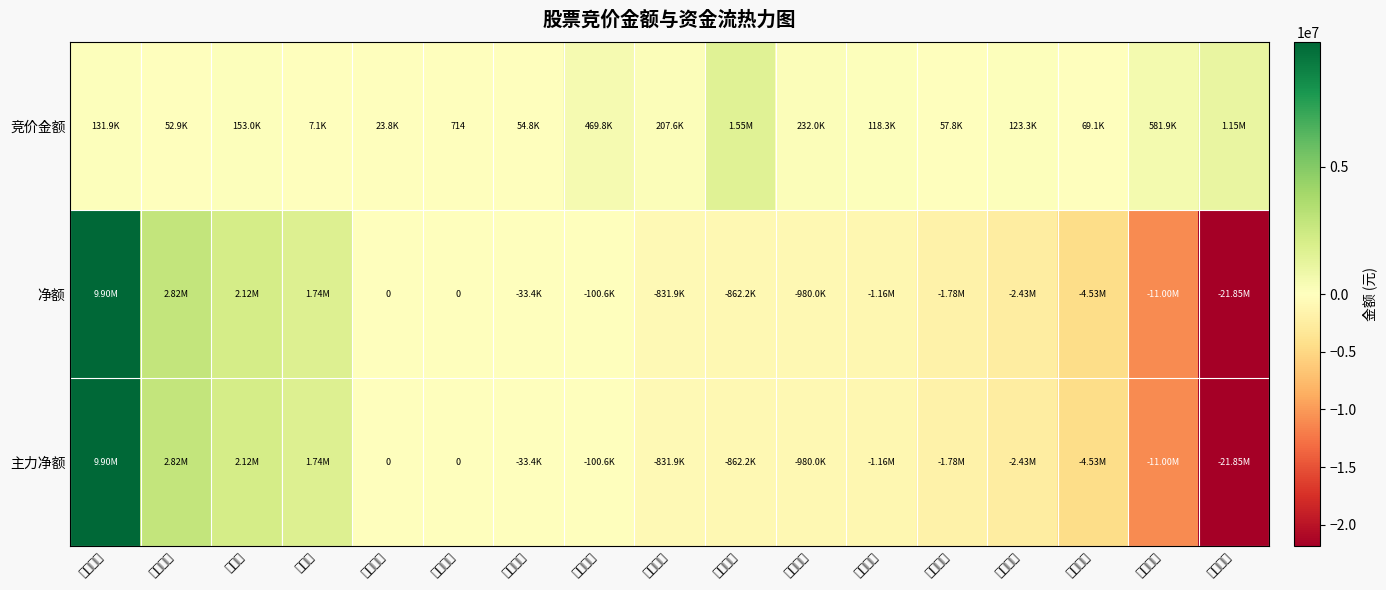

Which series has the largest range (max minus min)?

净额